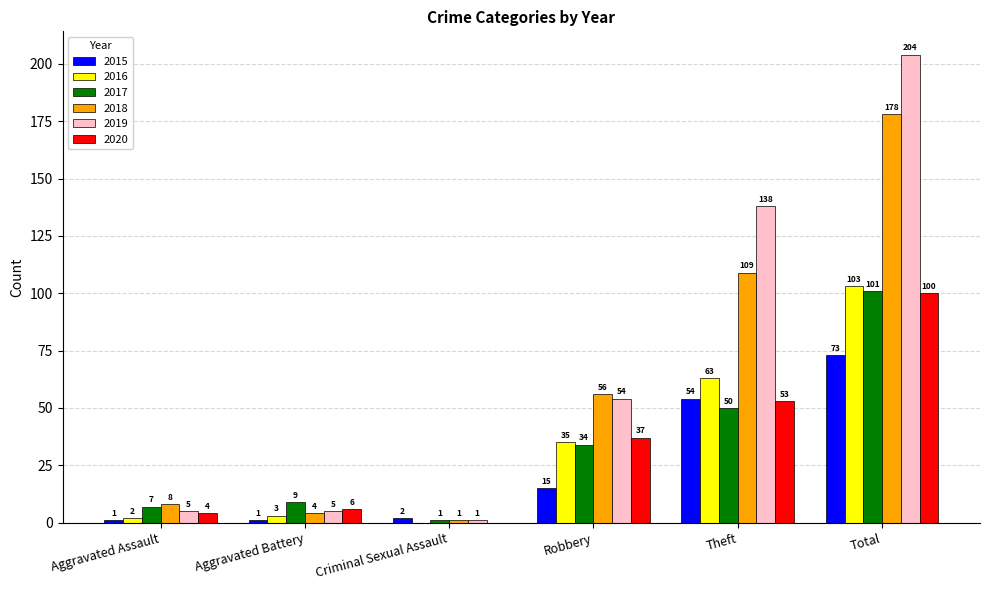

Reading left to right, transcribe all the data shown in this chart.

2015: 1	1	2	15	54	73
2016: 2	3	0	35	63	103
2017: 7	9	1	34	50	101
2018: 8	4	1	56	109	178
2019: 5	5	1	54	138	204
2020: 4	6	0	37	53	100